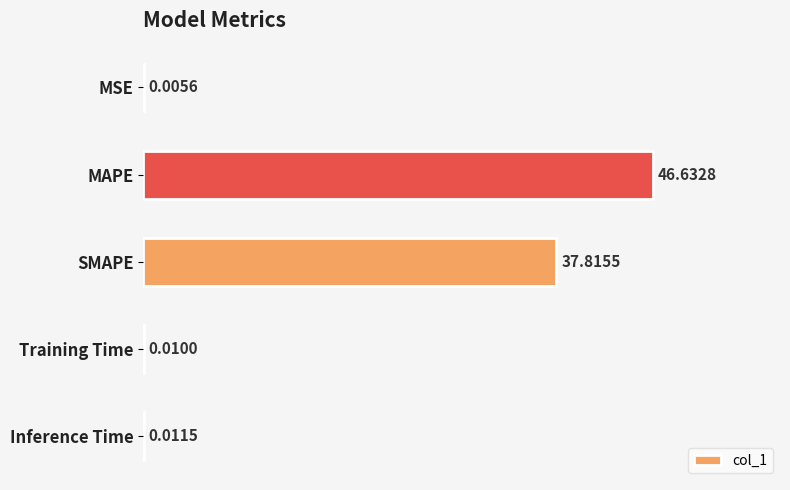

Between MSE and MAPE, which is larger?

MAPE